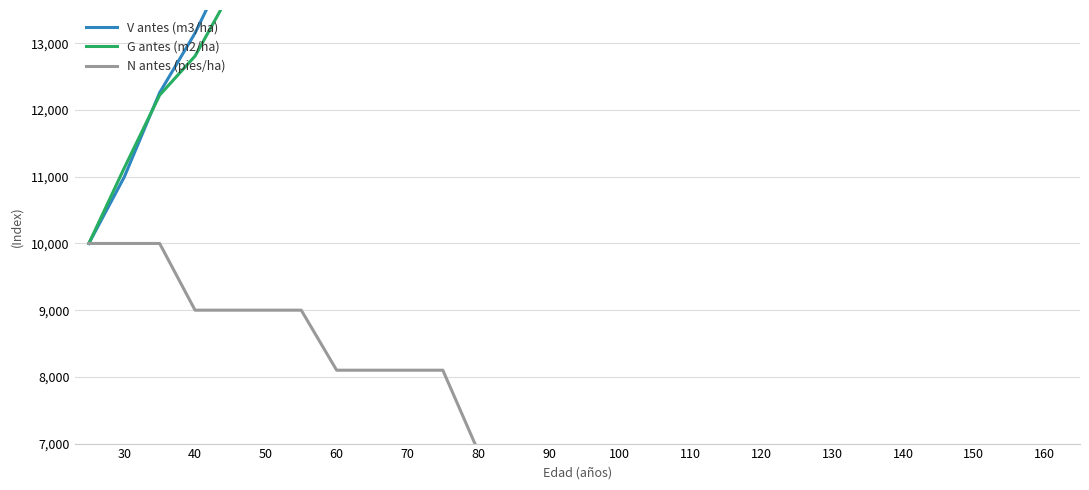

How many values in the G antes (m2/ha) series are below 18509?

13